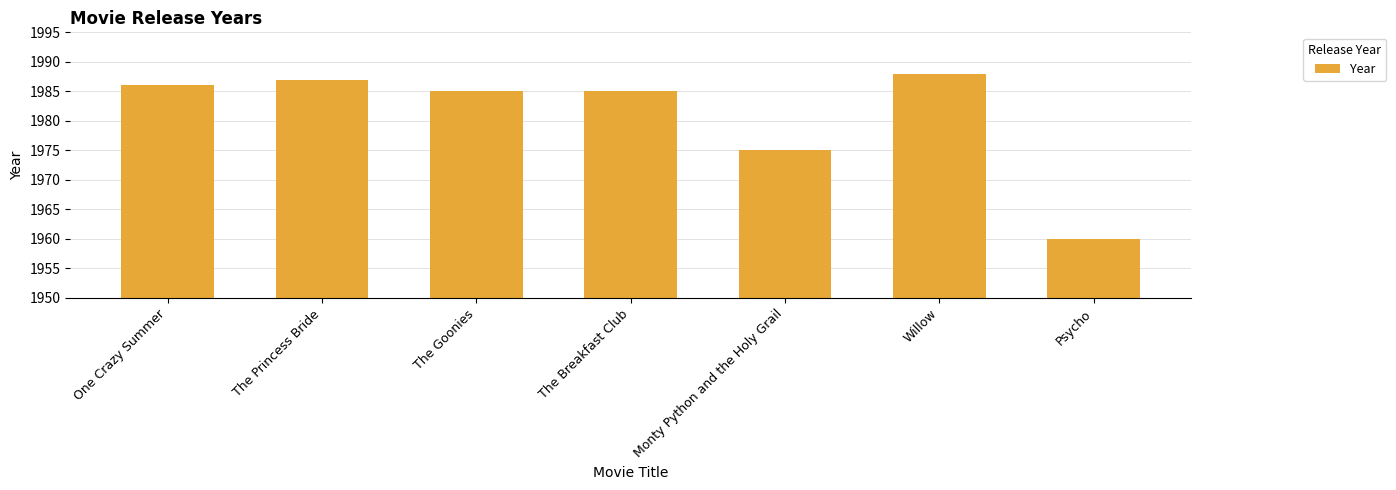

Approximately how many times larger is the value at The Goonies compared to The Princess Bride?

1.0